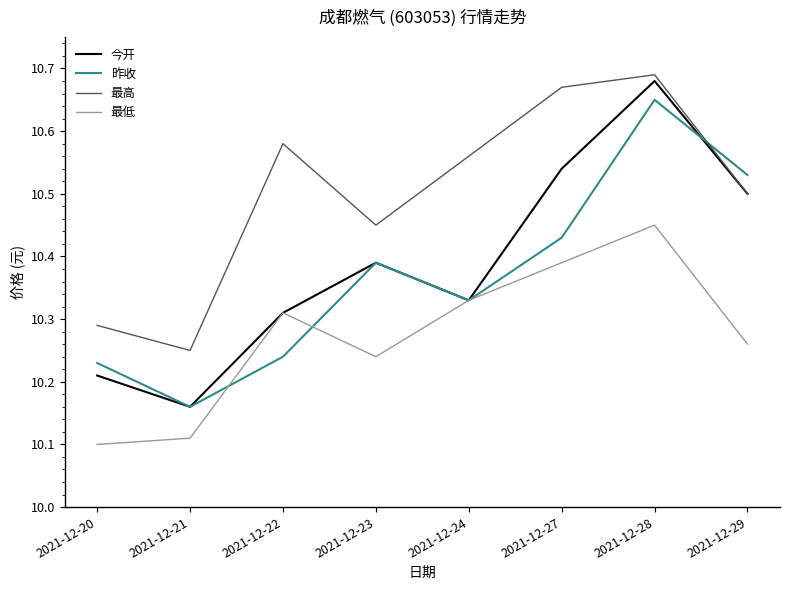

Between 2021-12-23 and 2021-12-27, which series saw the biggest shift?

最高